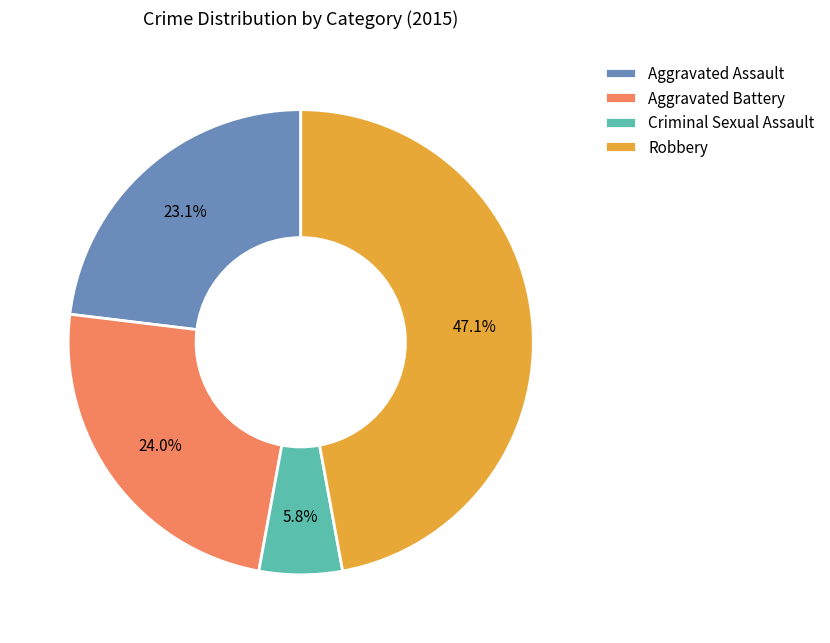

Does Robbery account for over 50% of the chart?

No